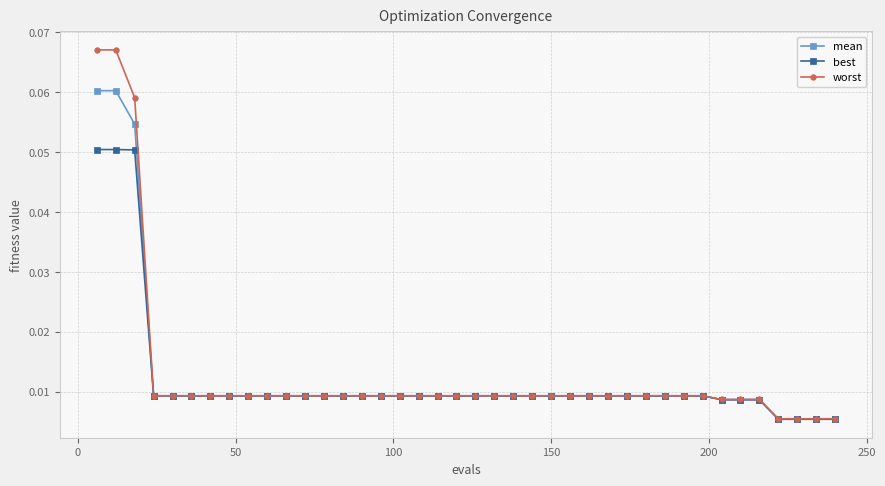

Rank the series by their maximum value, from highest to lowest.

worst, mean, best